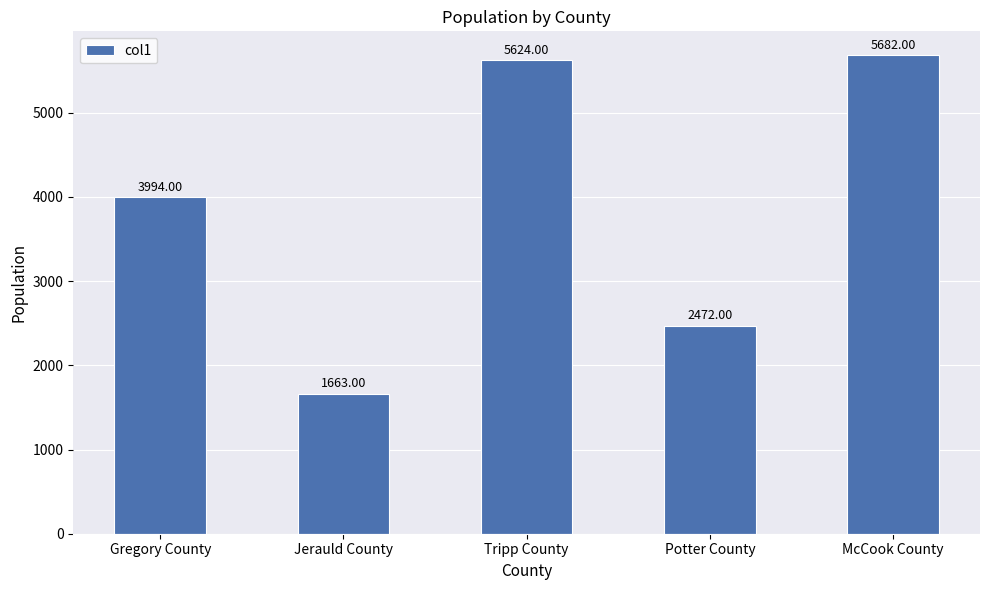

What is the greatest value displayed?

5682